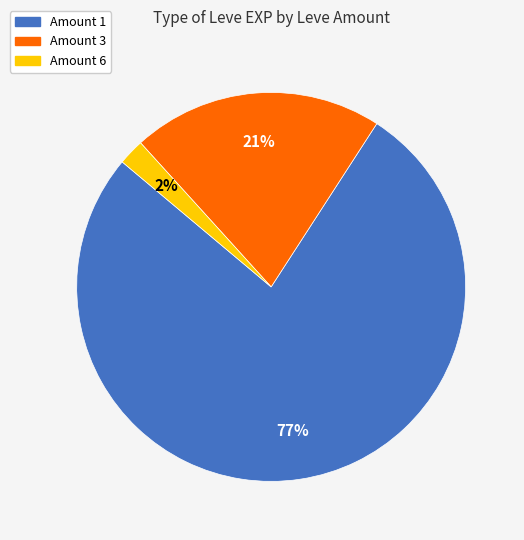

Is there a majority slice in this chart?

Yes